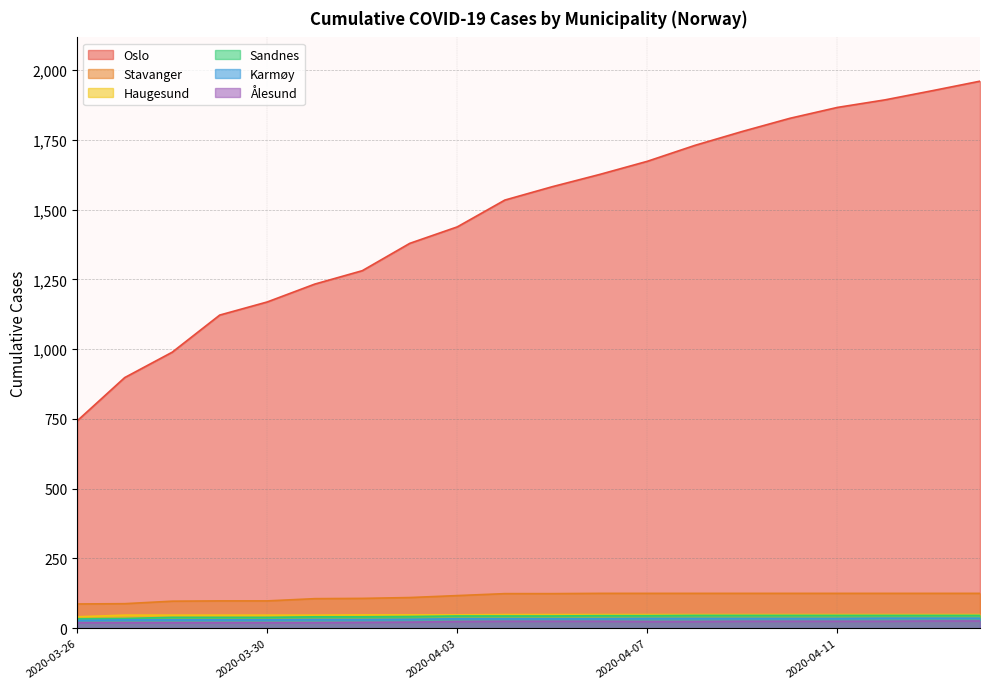

Between 2020-04-01 and 2020-04-06, which is larger?

2020-04-06